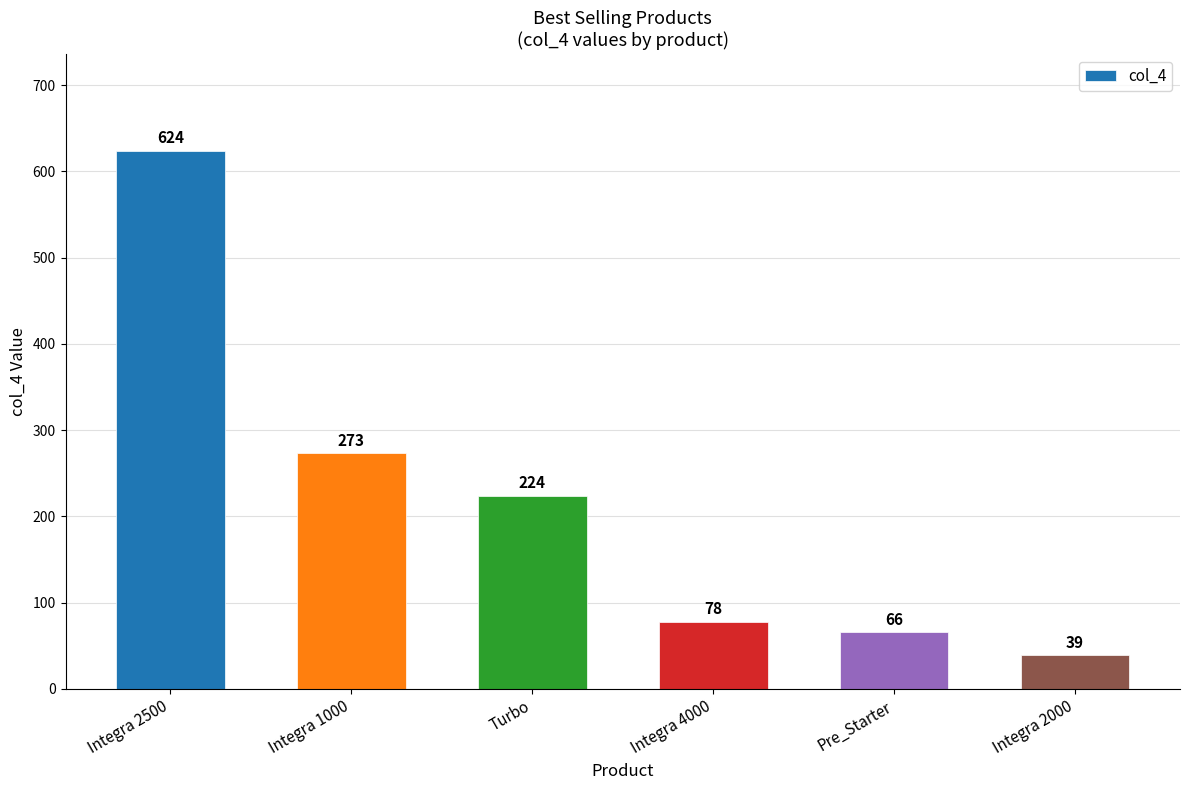

What is the value of the 4th bar from the left?

78